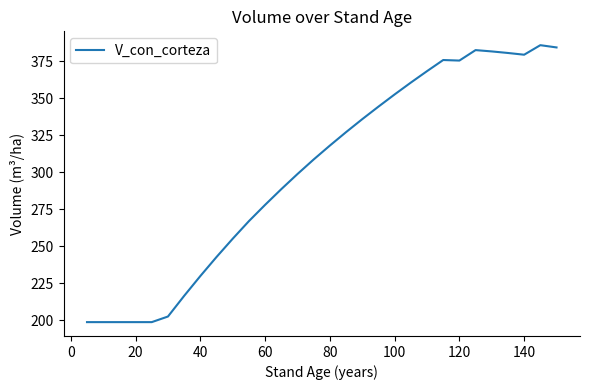

What is the smallest value displayed?

198.9